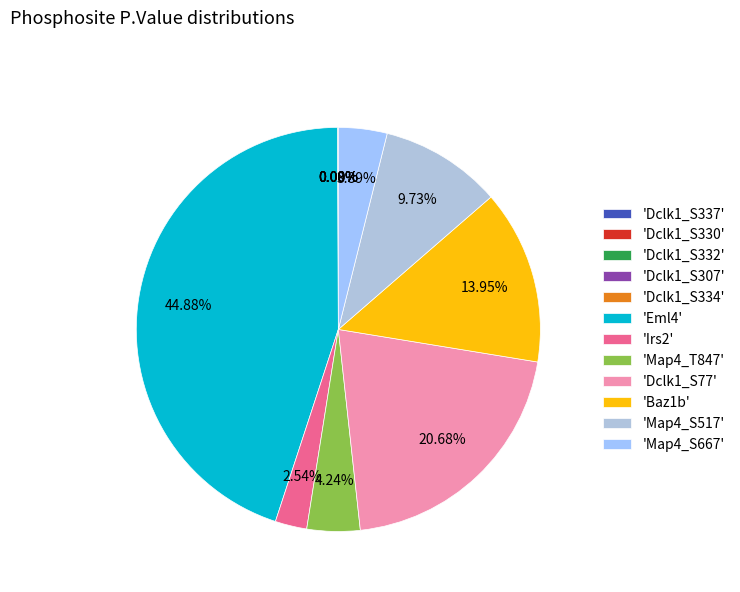

Does any single category account for the majority?

No